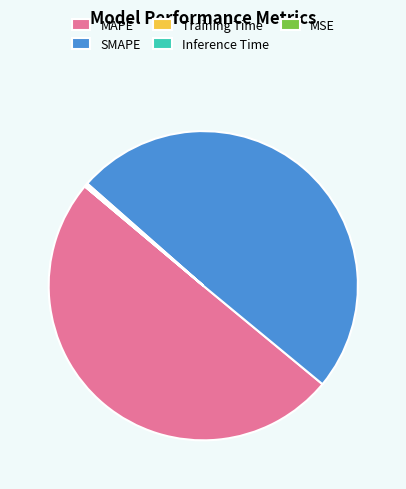

True or false: MAPE accounts for 50% of the total.

True